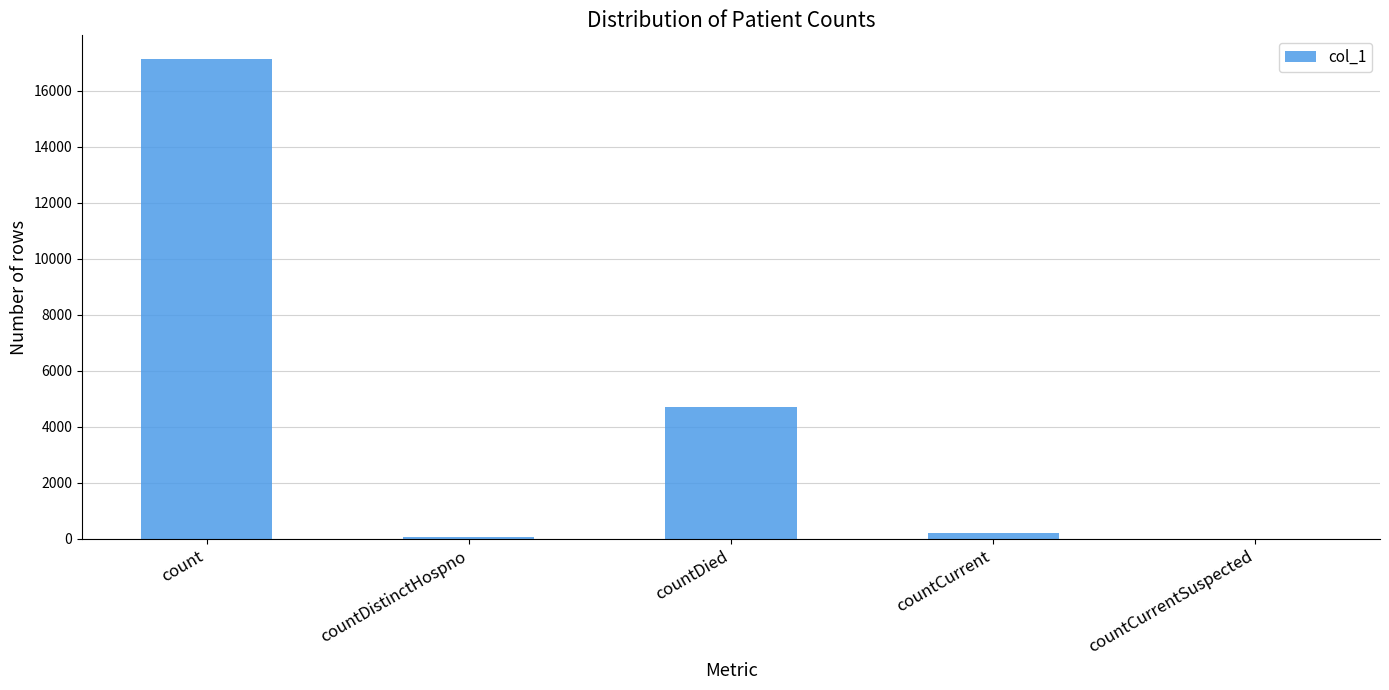

Between count and countCurrent, which is larger?

count